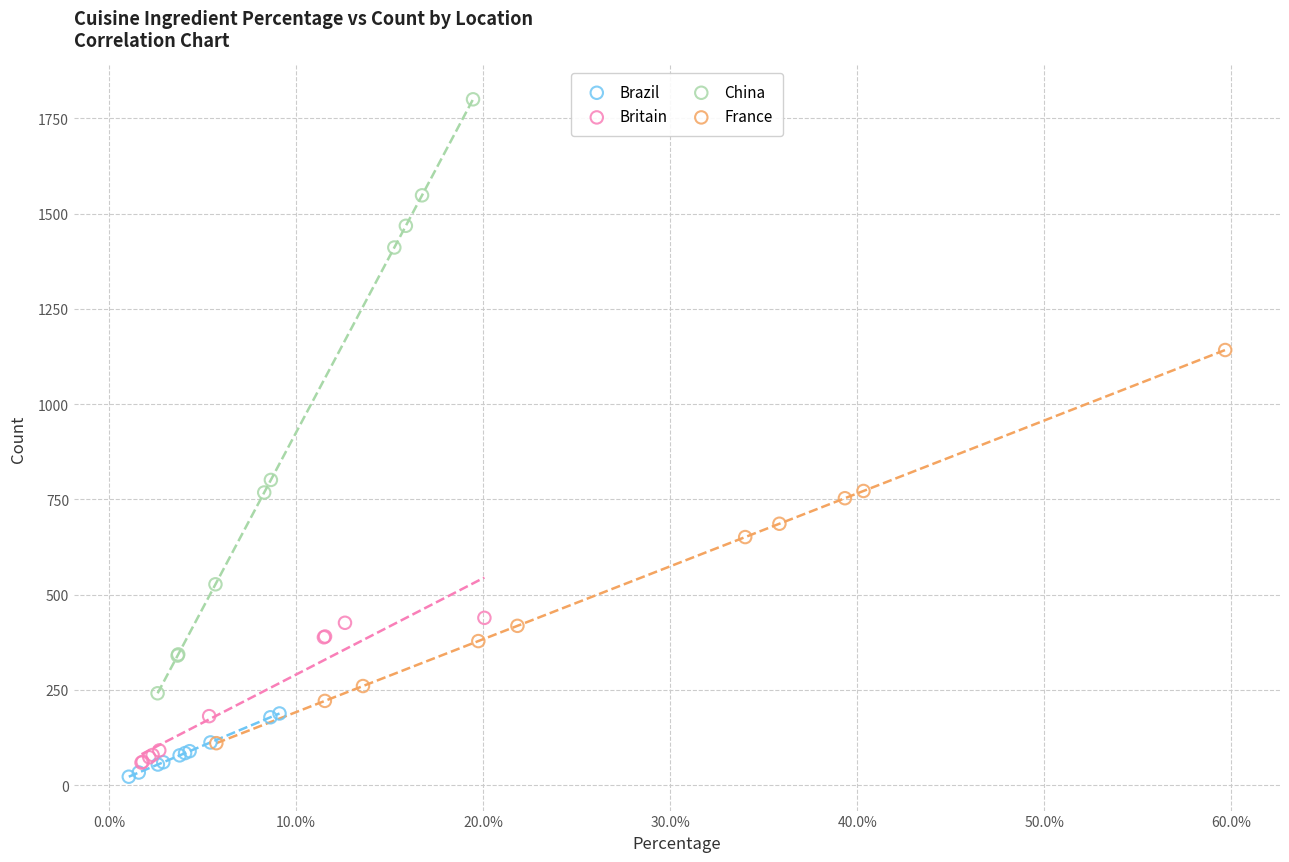

Which series reaches the maximum Y coordinate?

China